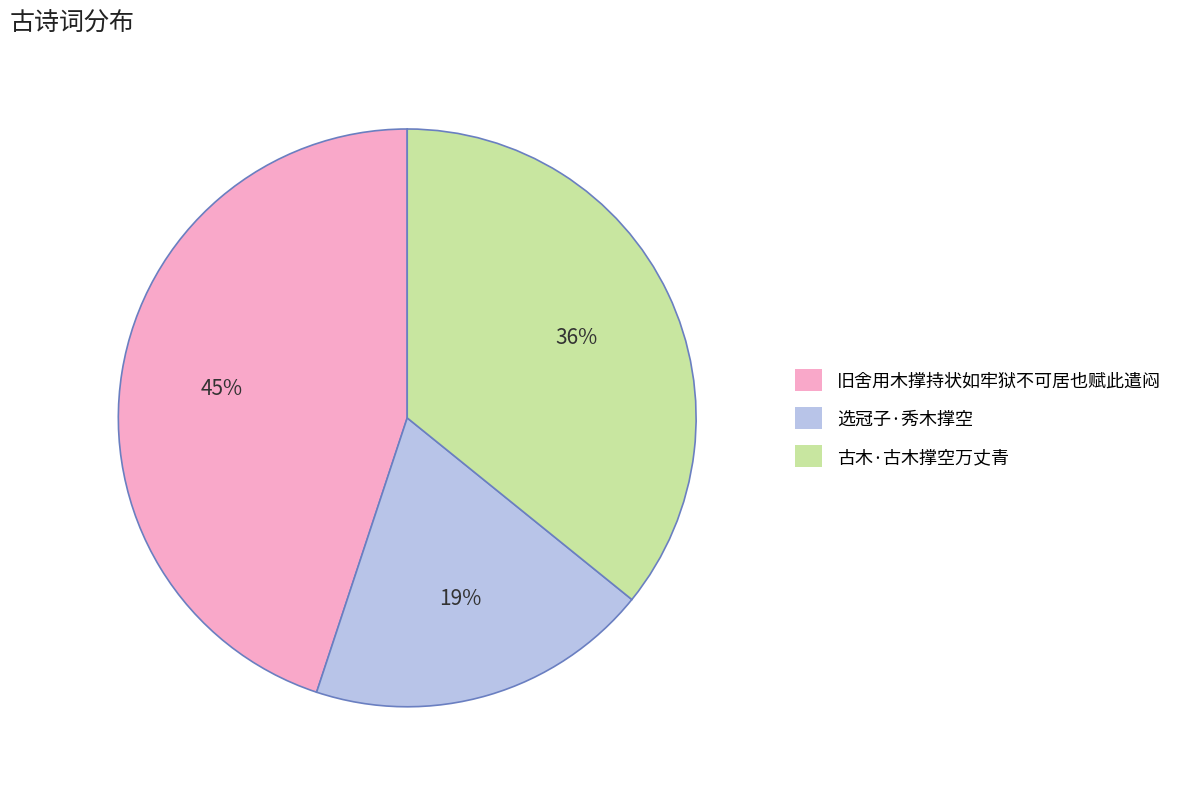

What is the largest slice in the pie chart?

旧舍用木撑持状如牢狱不可居也赋此遣闷